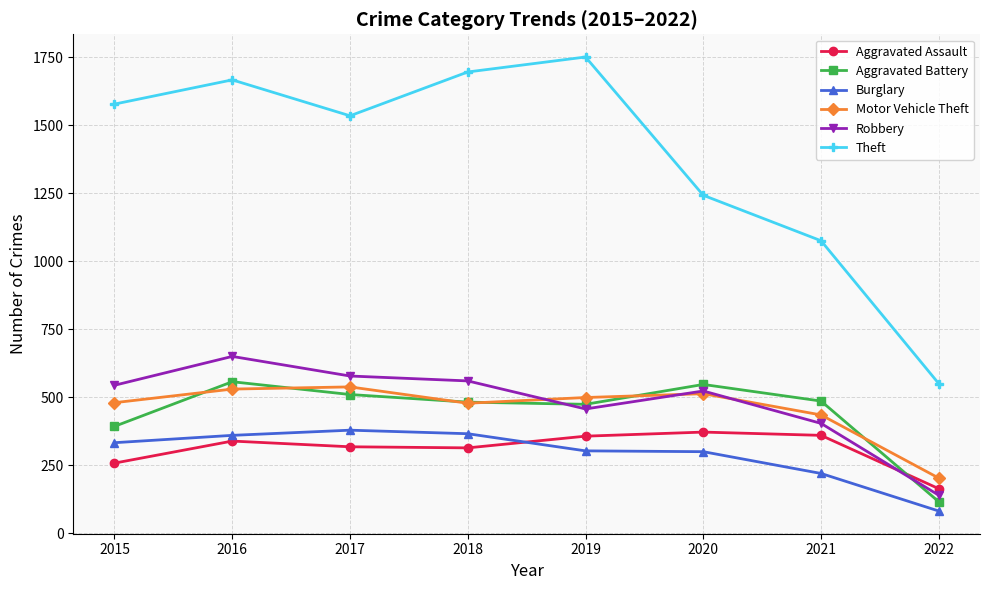

What is the sum of the Aggravated Battery values at 2022 and 2018?

598